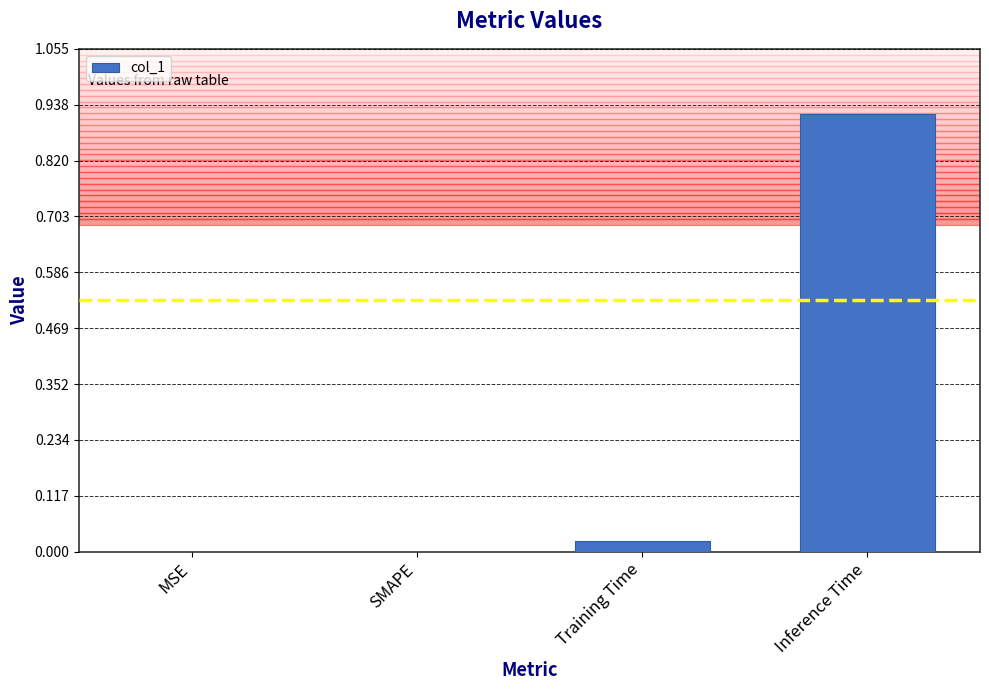

The value at Training Time is 0.0. True or false?

True